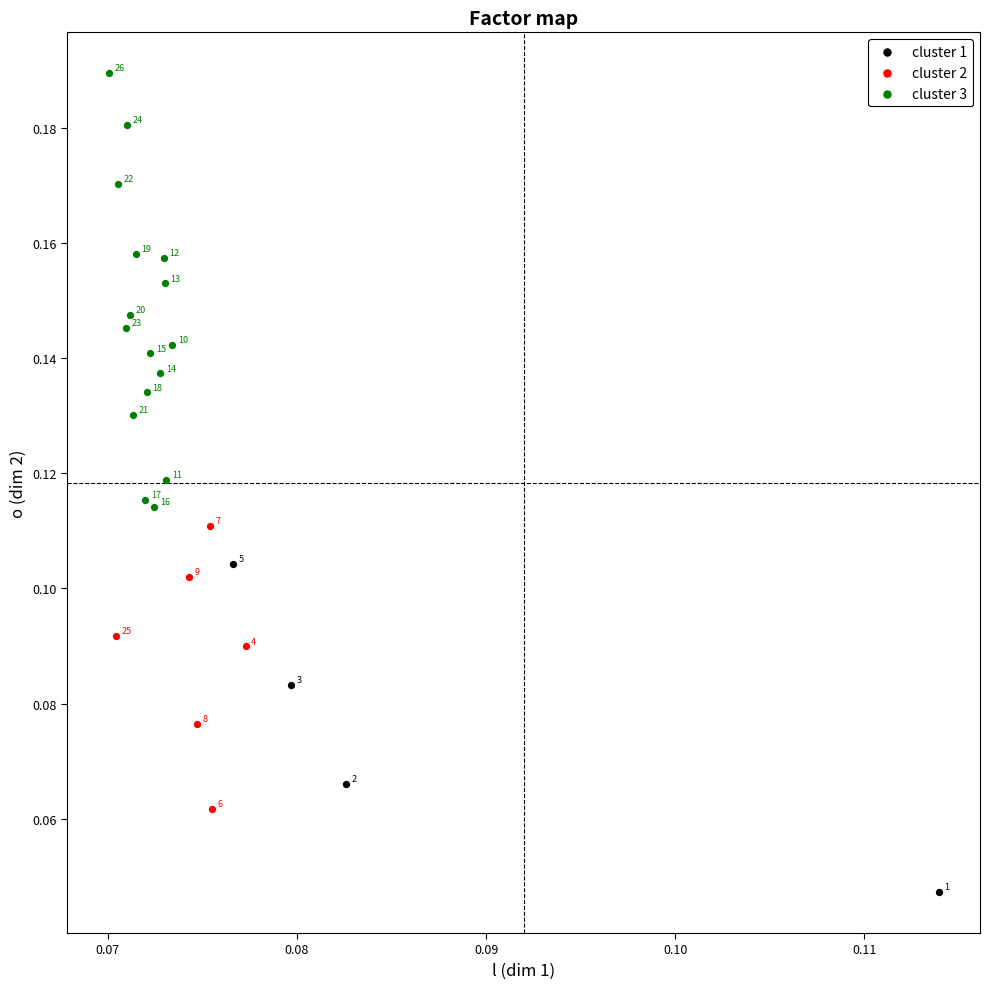

Which series has the largest Y range (max minus min)?

cluster 3